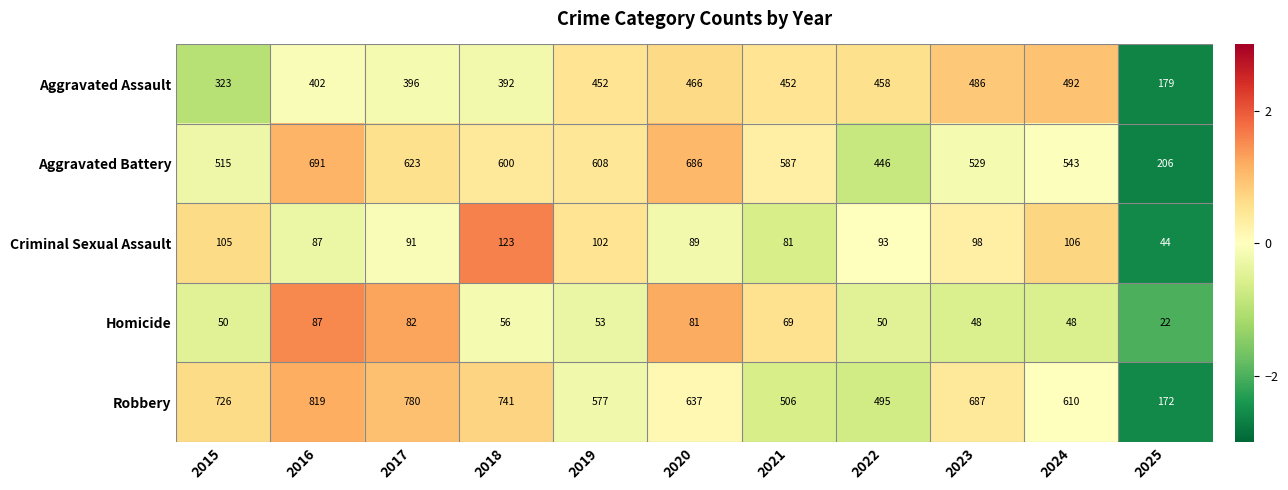

At how many categories does at least one series exceed 545?

9